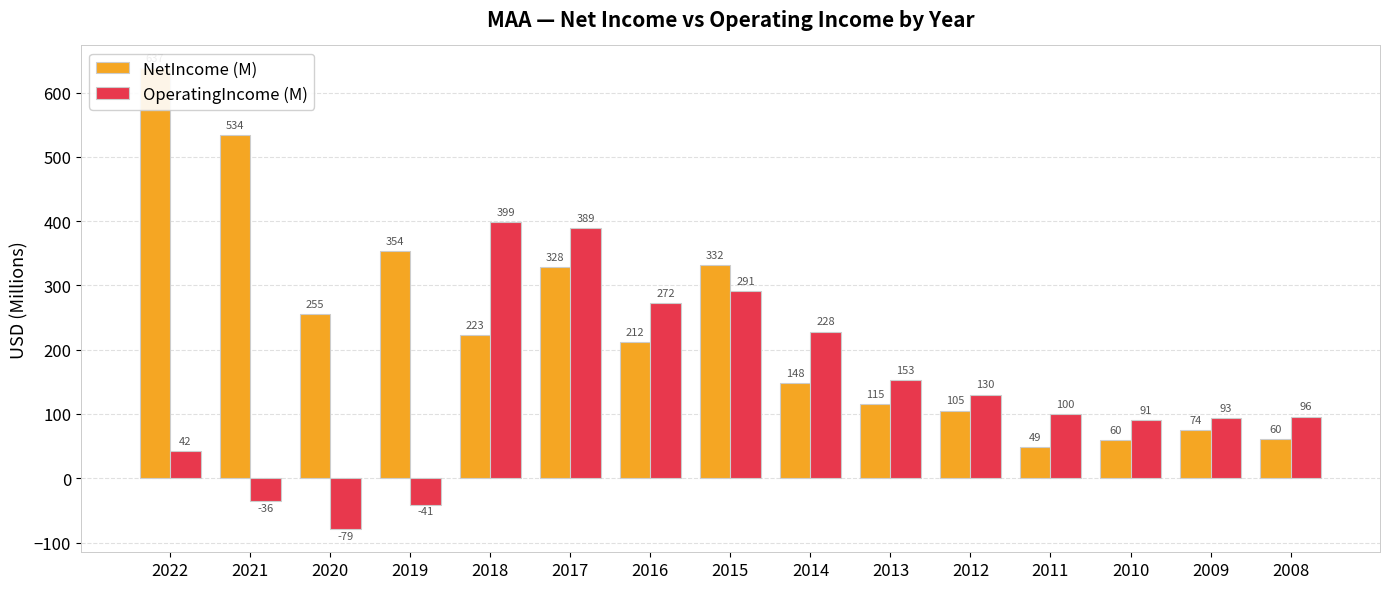

Reading left to right, transcribe all the data shown in this chart.

NetIncome (M): 2022=637.4	2021=533.8	2020=255.0	2019=353.8	2018=222.9	2017=328.4	2016=212.2	2015=332.3	2014=148.0	2013=115.3	2012=105.2	2011=48.8	2010=59.5	2009=74.4	2008=60.5
OperatingIncome (M): 2022=42.2	2021=-35.6	2020=-79.3	2019=-41.4	2018=399.1	2017=389.1	2016=272.1	2015=290.5	2014=228.2	2013=153.2	2012=130.3	2011=99.7	2010=90.6	2009=93.3	2008=95.9